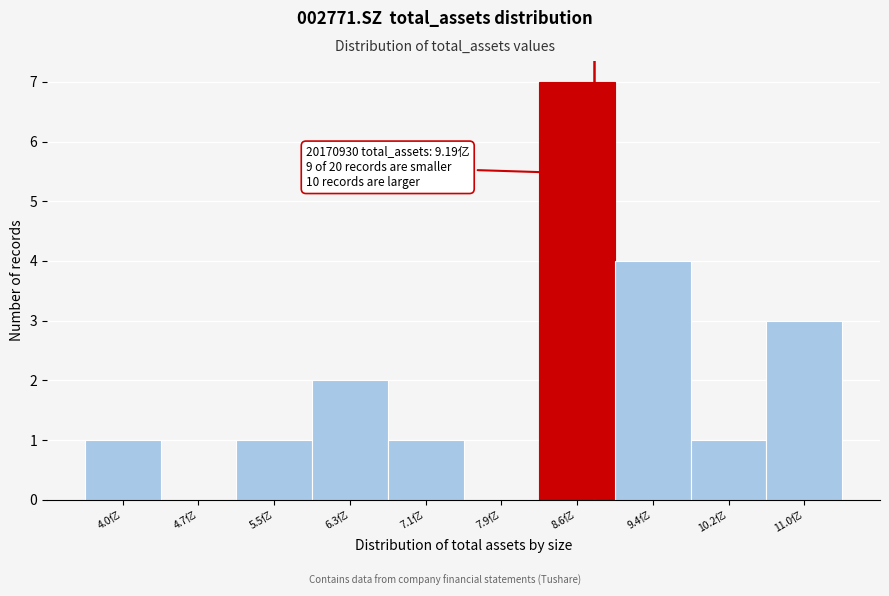

Reading left to right, transcribe all the data shown in this chart.

4.0亿=1	4.7亿=0	5.5亿=1	6.3亿=2	7.1亿=1	7.9亿=0	8.6亿=7	9.4亿=4	10.2亿=1	11.0亿=3